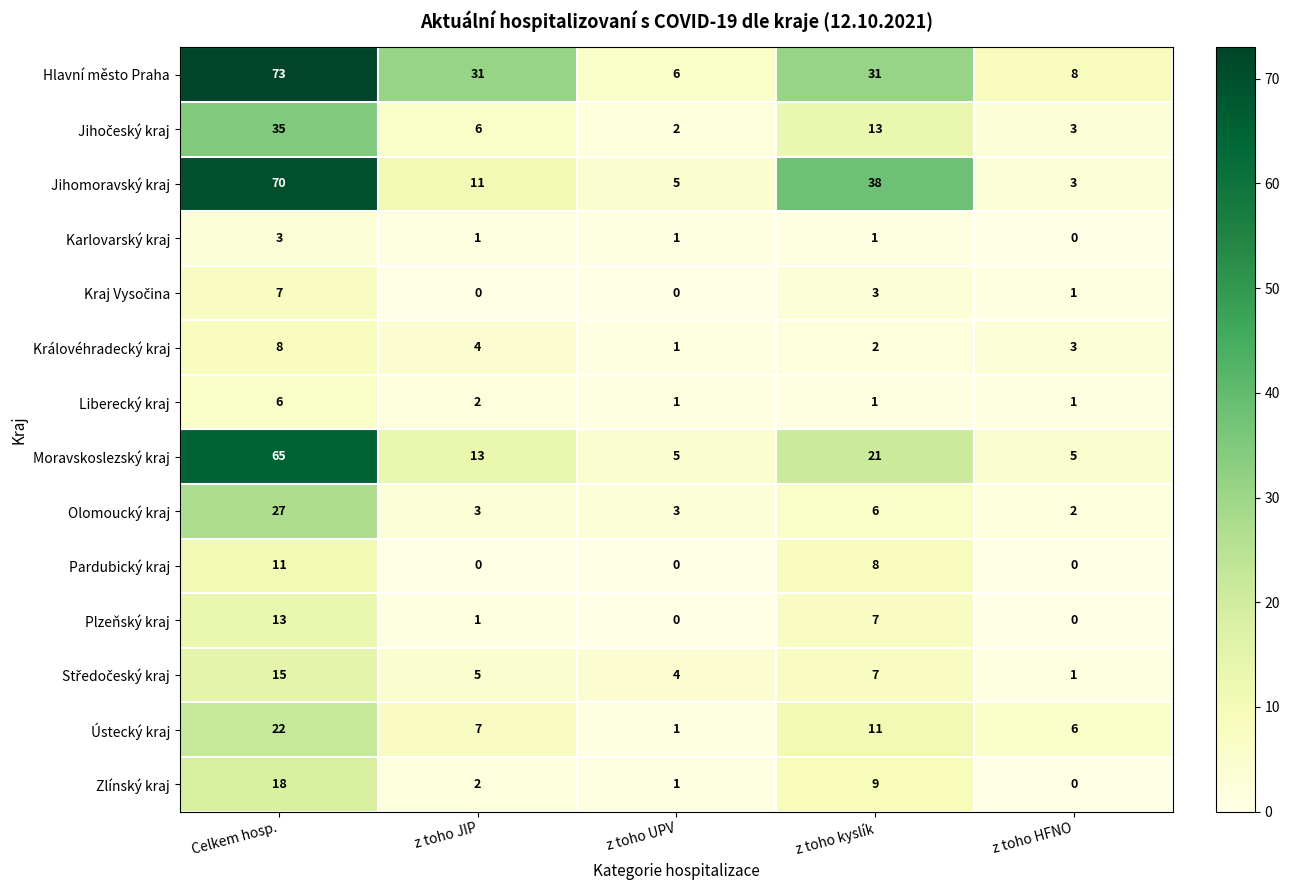

List the labels in order of Královéhradecký kraj value, smallest first.

z toho UPV, z toho kyslík, z toho HFNO, z toho JIP, Celkem hosp.